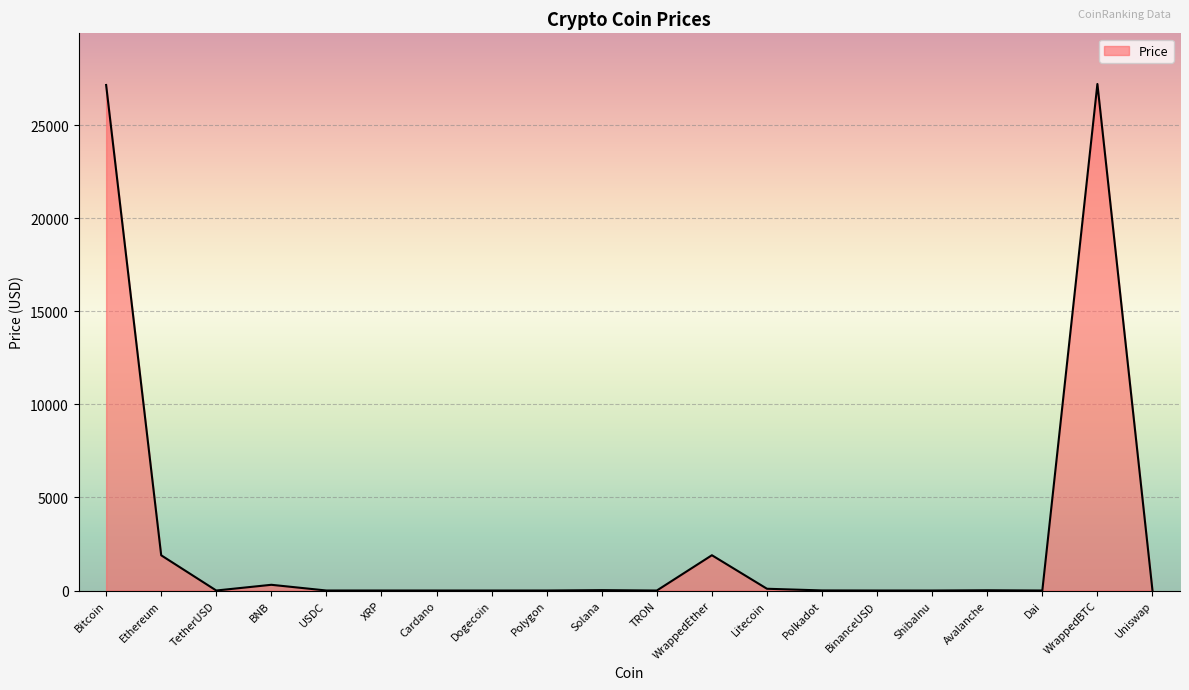

What position from the left is TetherUSD?

3